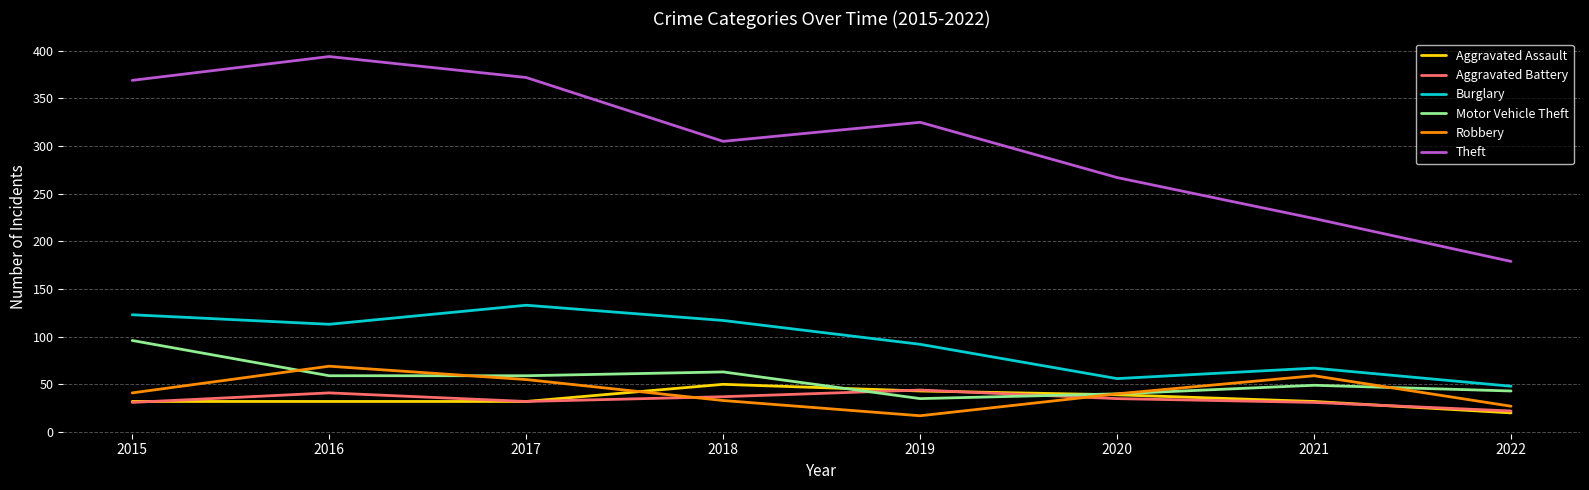

What is the approximate value of Motor Vehicle Theft at 2017?

59